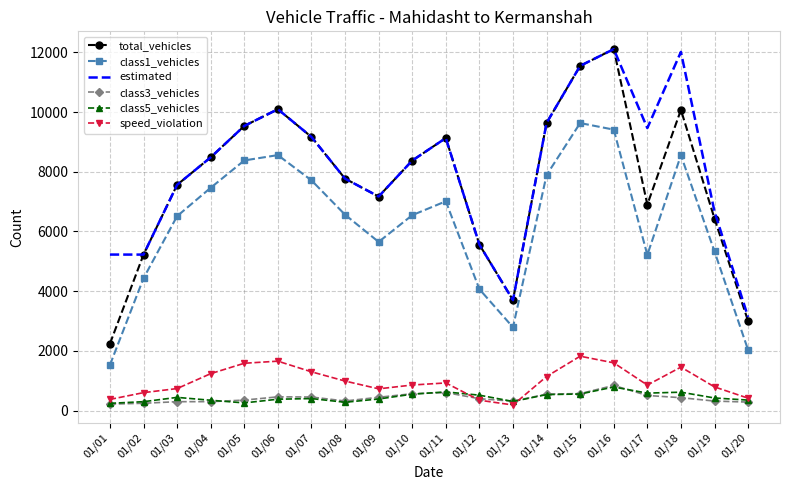

What is the difference between the second highest and second lowest values in the class1_vehicles series?

7378